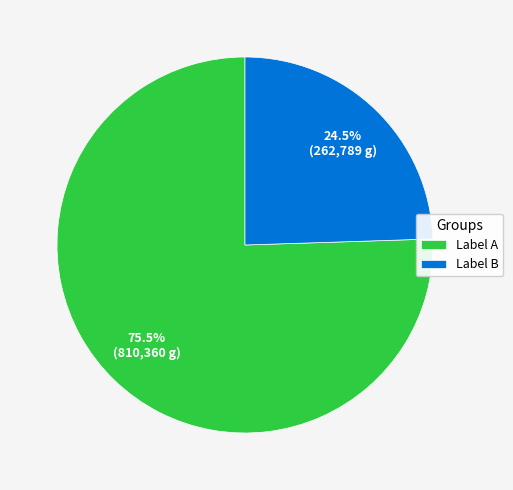

Does any single category account for the majority?

Yes